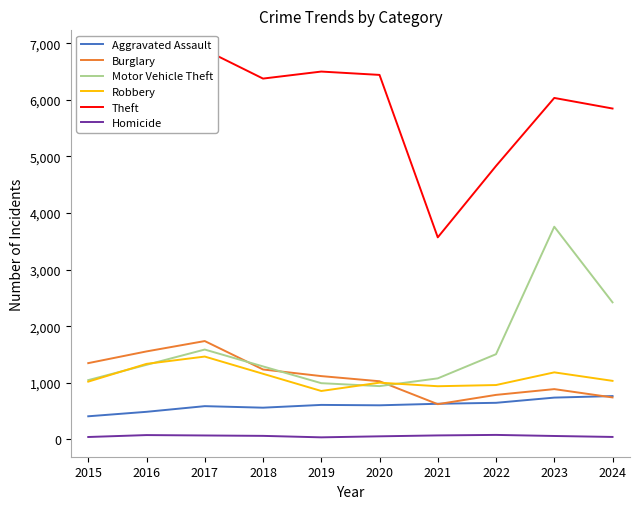

How many values in the Motor Vehicle Theft series are below 1317?

5